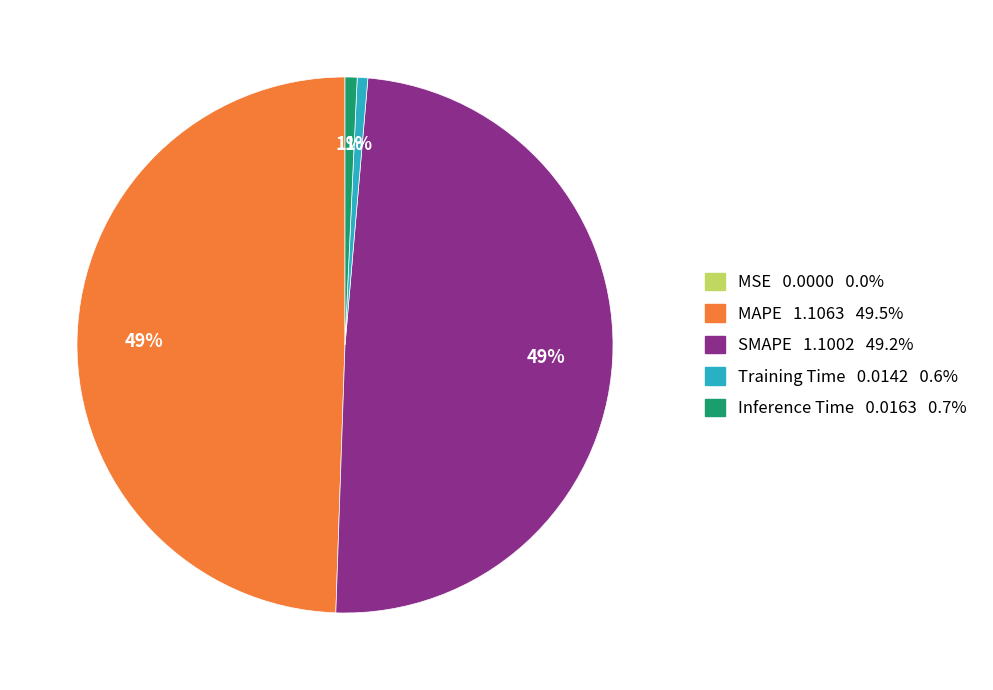

To the nearest percent, what portion does Inference Time represent?

1%